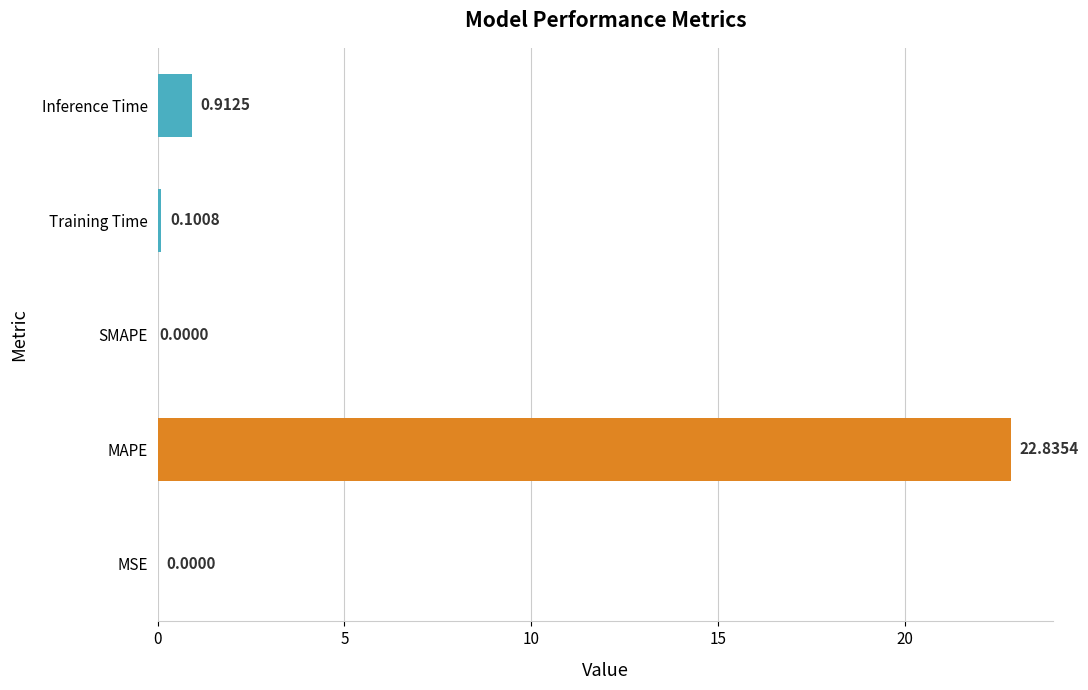

Between SMAPE and Training Time, which is larger?

Training Time